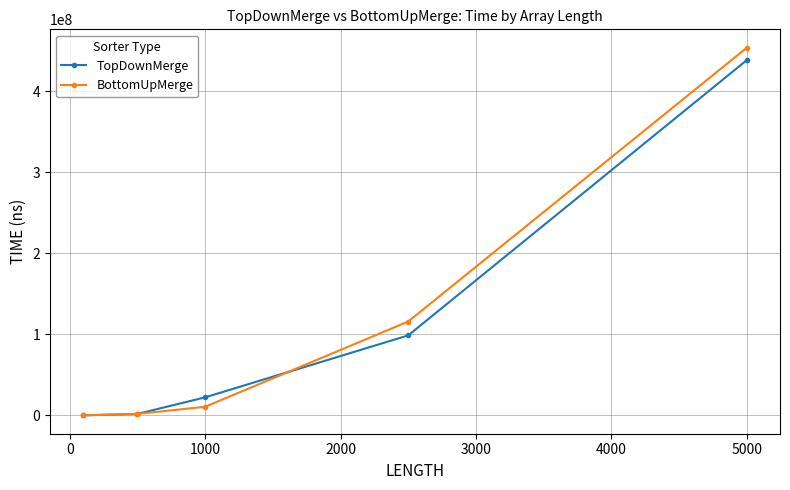

Which series has the widest spread of values?

BottomUpMerge